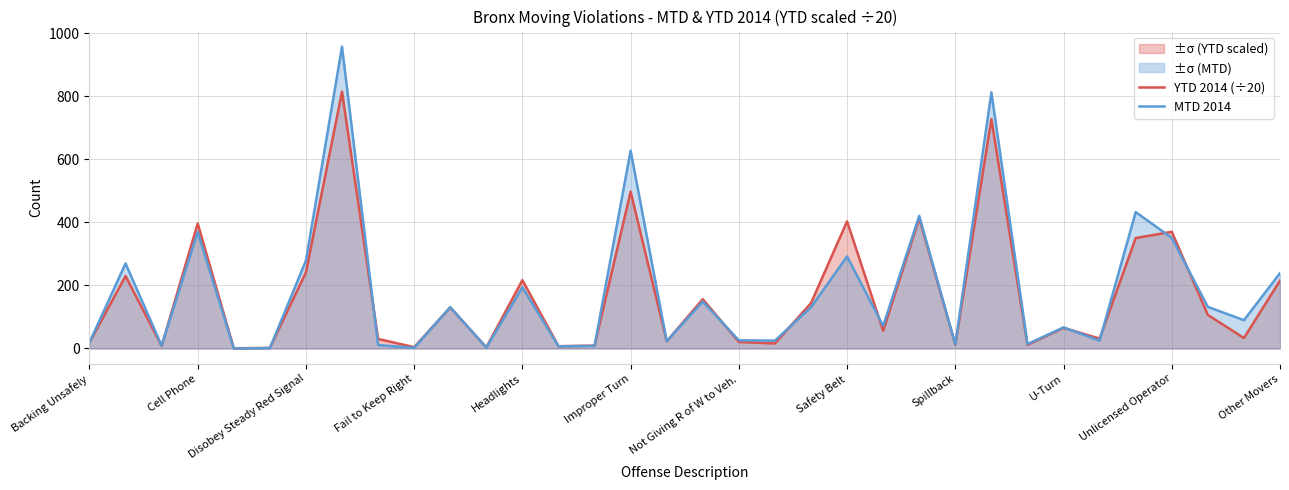

Rank the series by their average value, from highest to lowest.

MTD 2014, YTD 2014 (÷20)